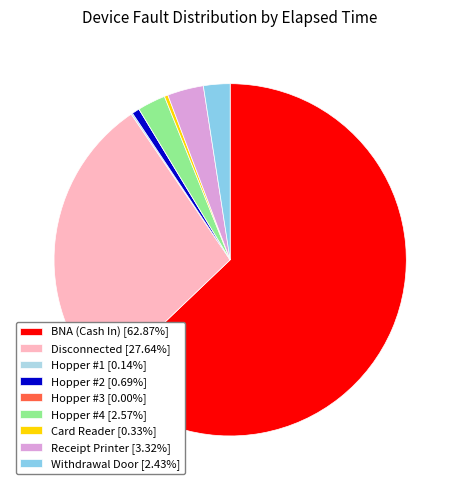

Which slice is the smallest?

Hopper #3